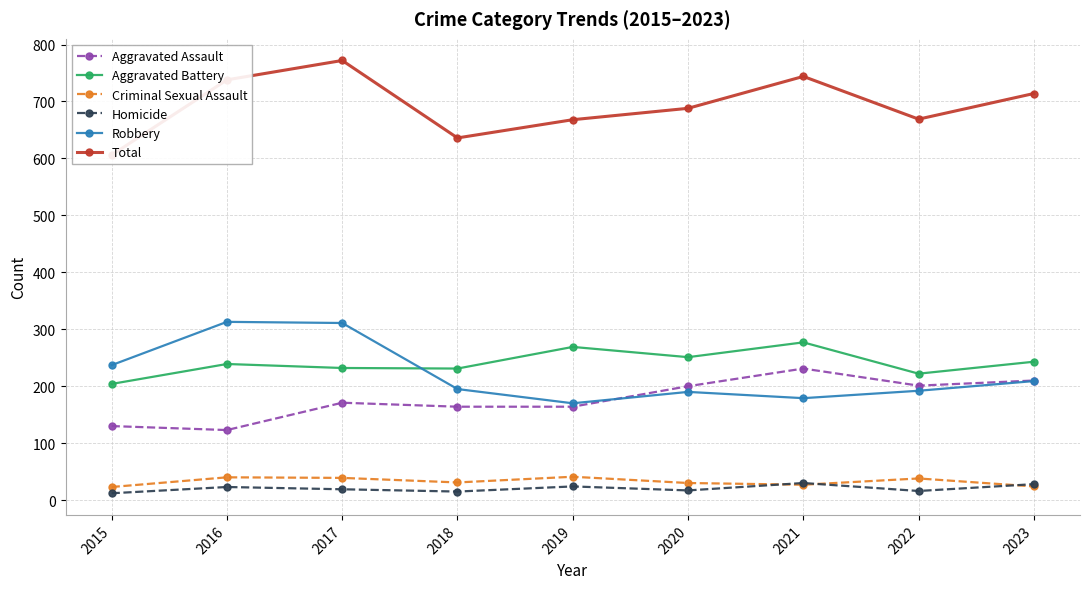

True or false: Total and Aggravated Battery intersect in this chart.

False